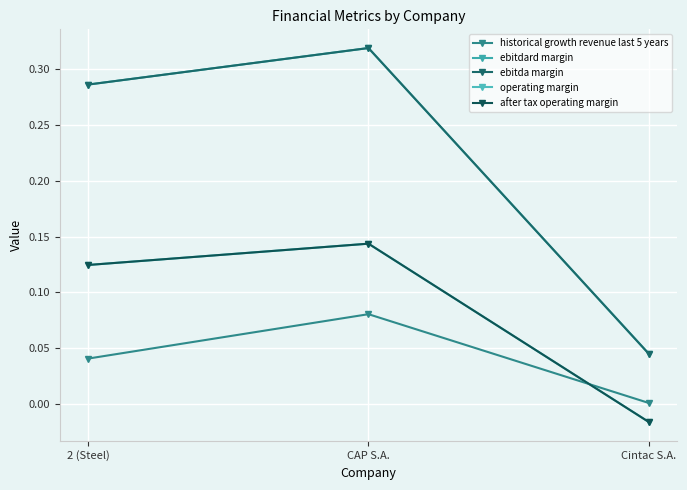

True or false: after tax operating margin has a value of -0.0 at Cintac S.A..

False